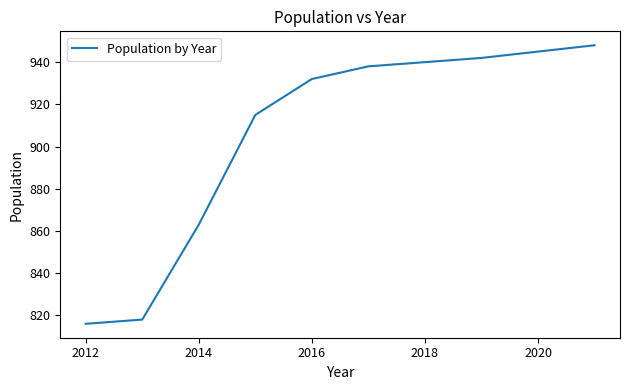

What is the minimum value shown in the chart?

816